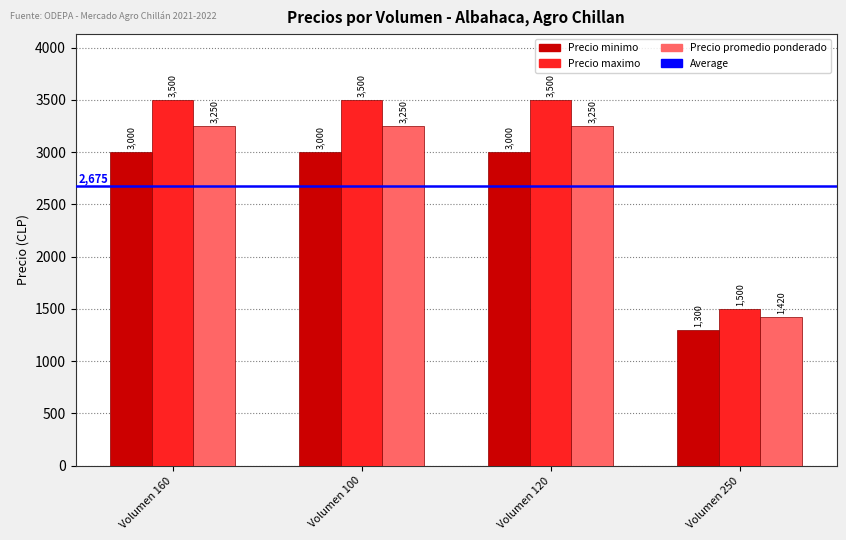

What is the difference between the Precio maximo values at Volumen 100 and Volumen 250?

2000